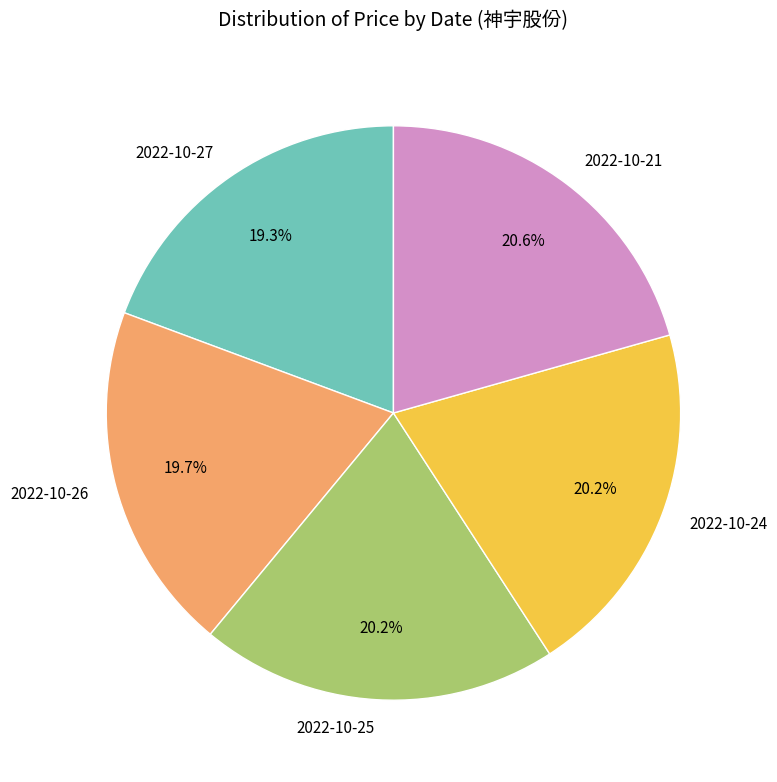

Count the number of slices in the pie.

5